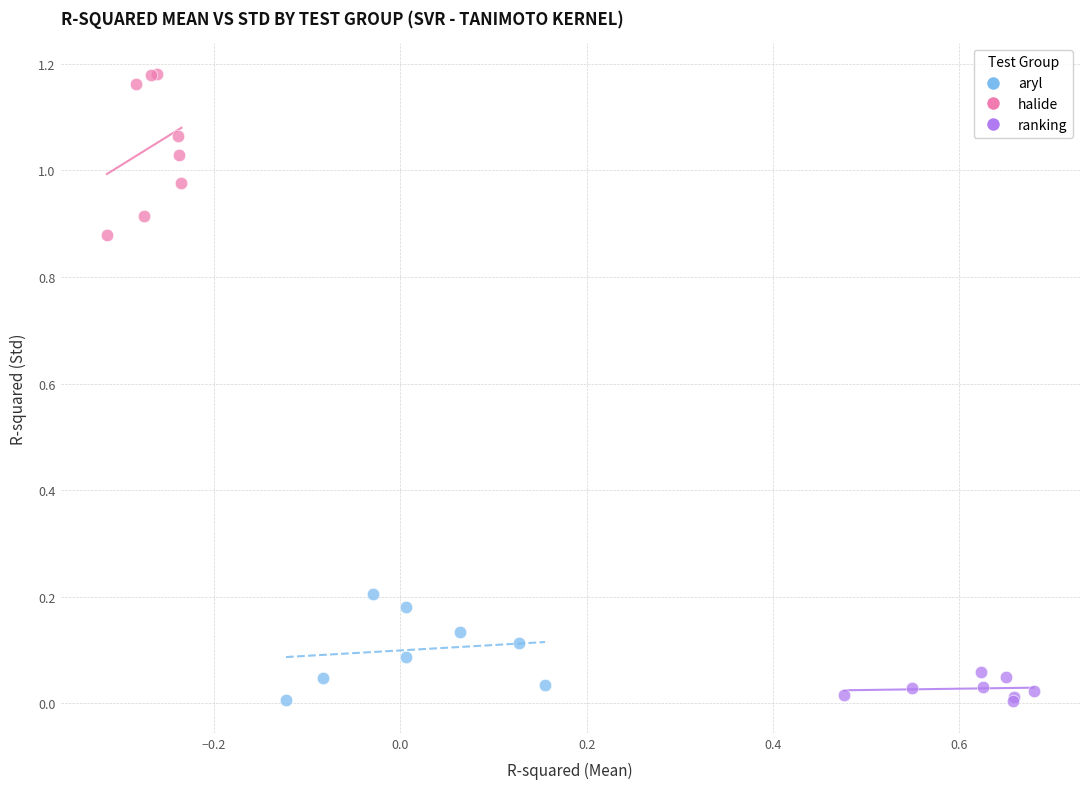

What are all the series names shown in the legend?

aryl, halide, ranking